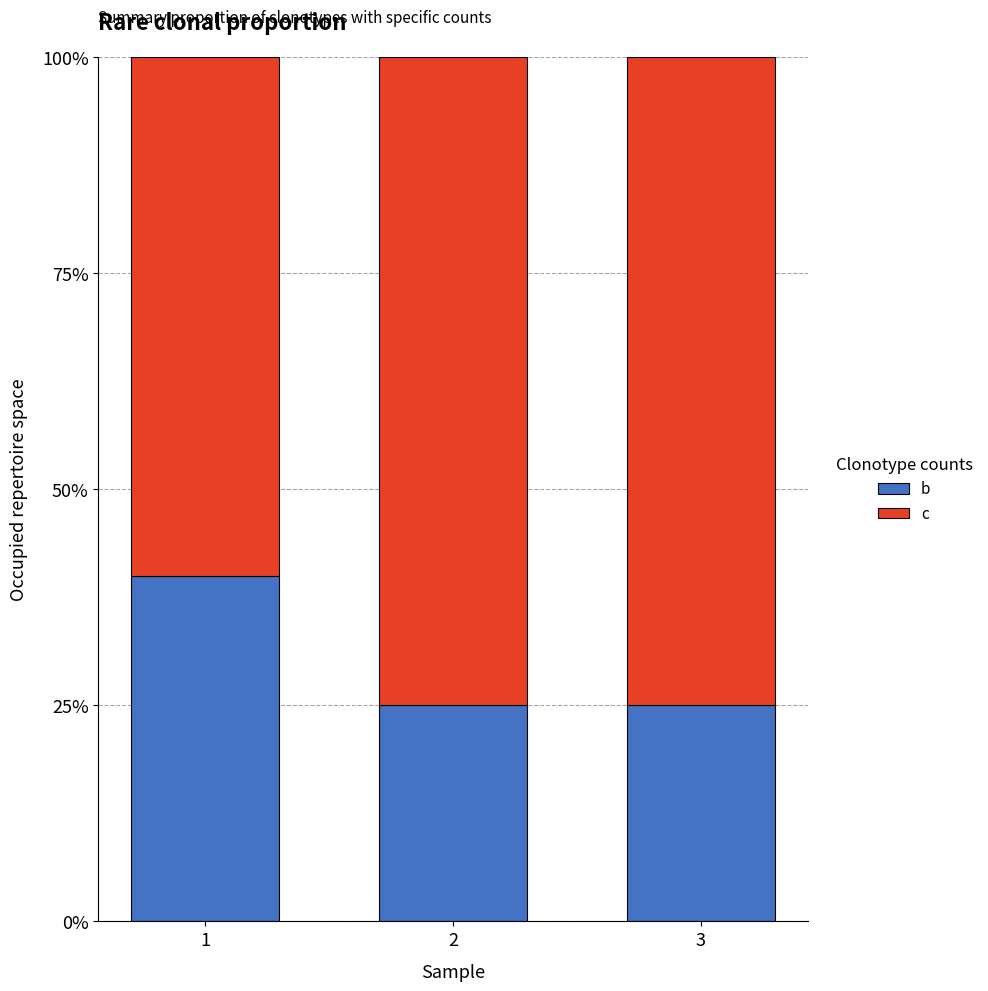

Rank the series by their average value, from lowest to highest.

b, c